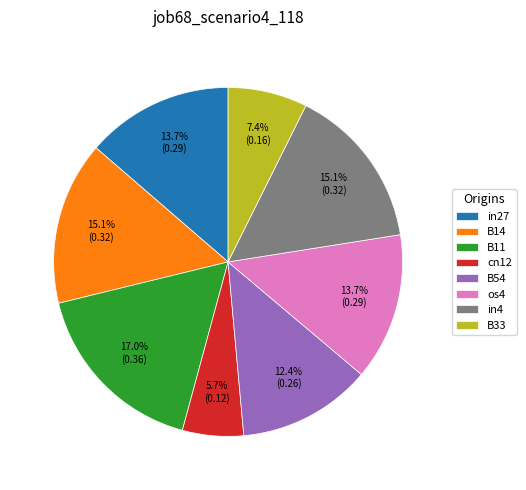

What percentage is the in4 slice, to the nearest percent?

15%